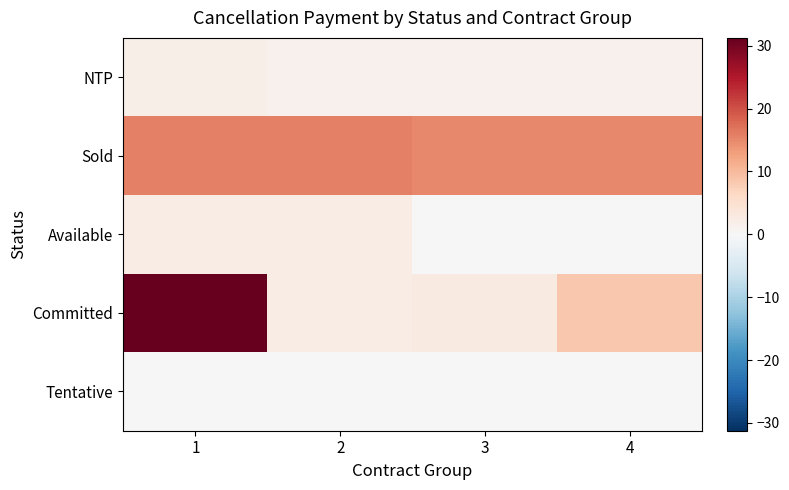

At which category is the sum across all series the highest?

1